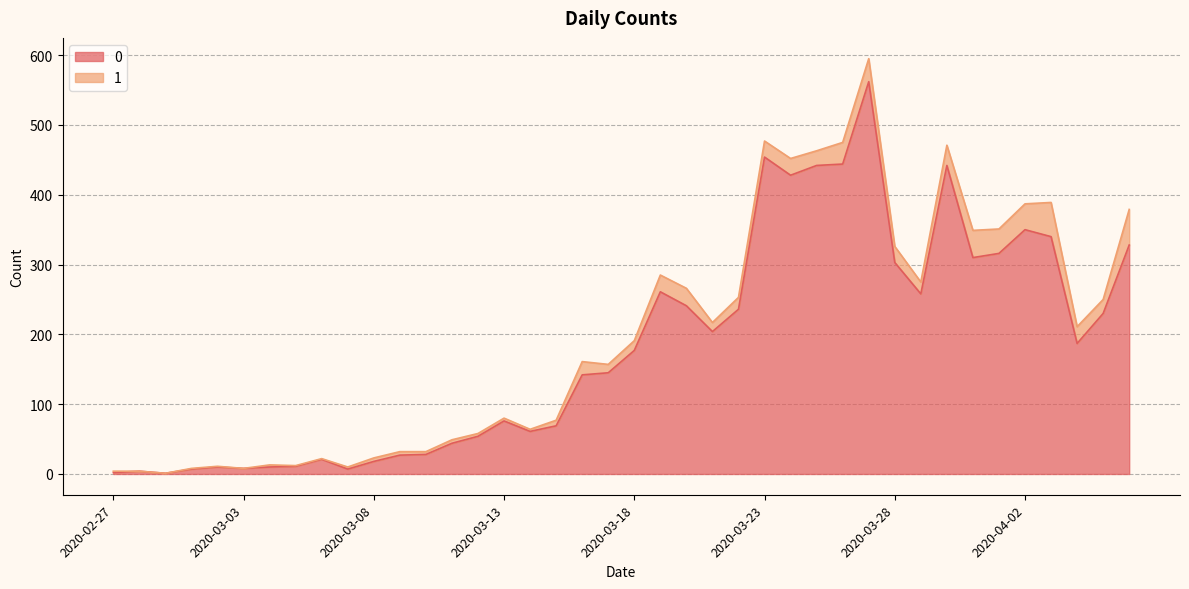

The chart shows a value of 5 at 2020-03-03. True or false?

False